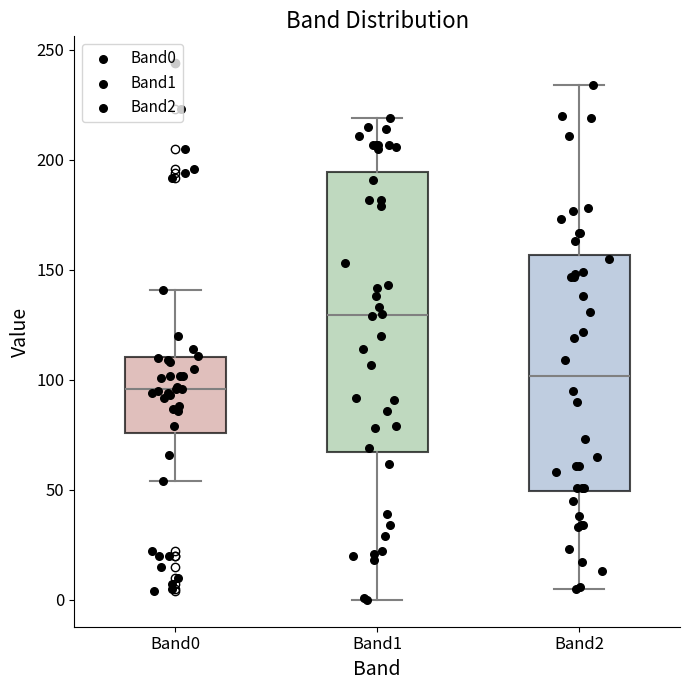

Reading left to right, transcribe this box plot: for each box, give where its median line is, the range the box spans, and where its two whiskers end, as read against the y-axis. The values are not printed on the chart, so give them approximately, as read against the axis.

Band0: median 95, box 75 to 110, whiskers 55 to 140
Band1: median 130, box 65 to 195, whiskers 0 to 220
Band2: median 100, box 50 to 155, whiskers 5 to 235